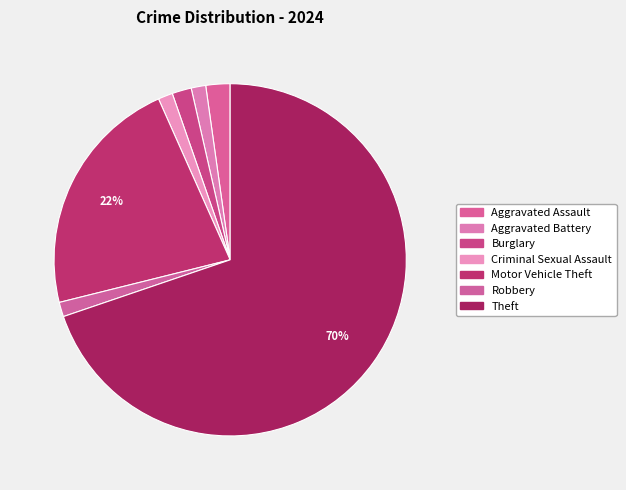

Count the number of slices in the pie.

7